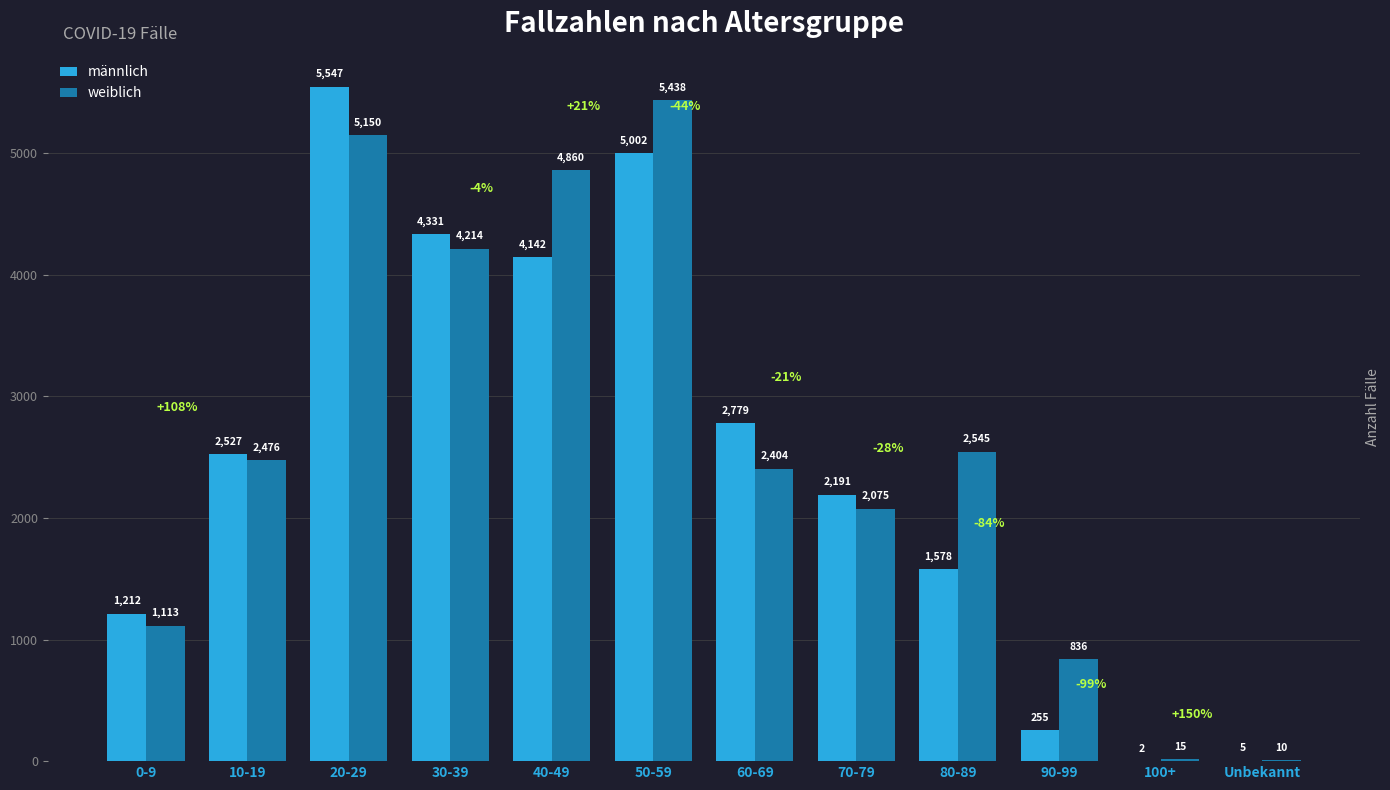

Does the chart contain stacked bars?

No